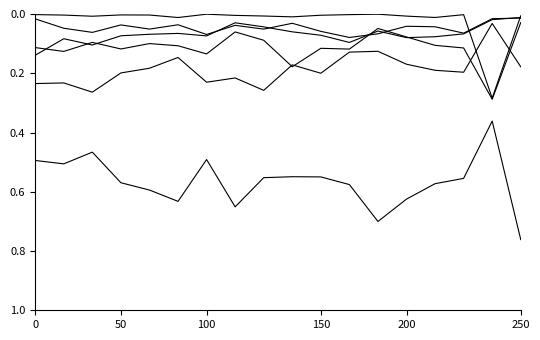

Count the number of categories in the chart.

18